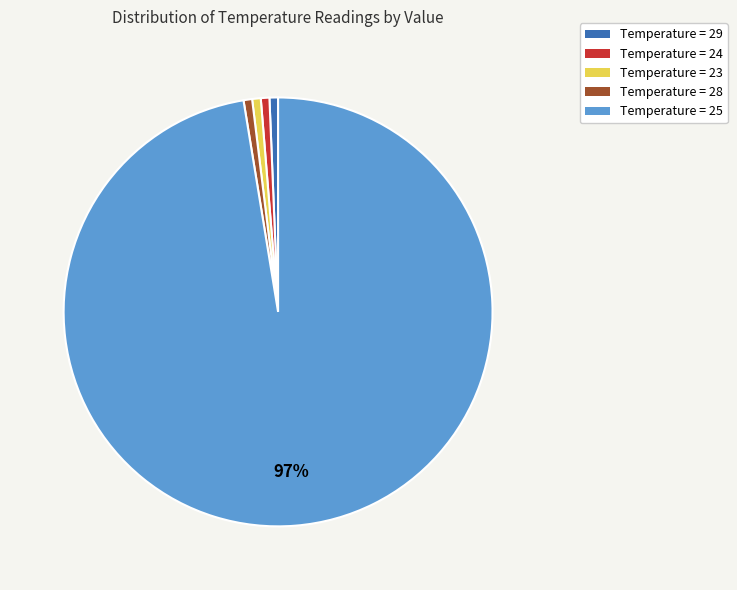

Does any single category account for the majority?

Yes